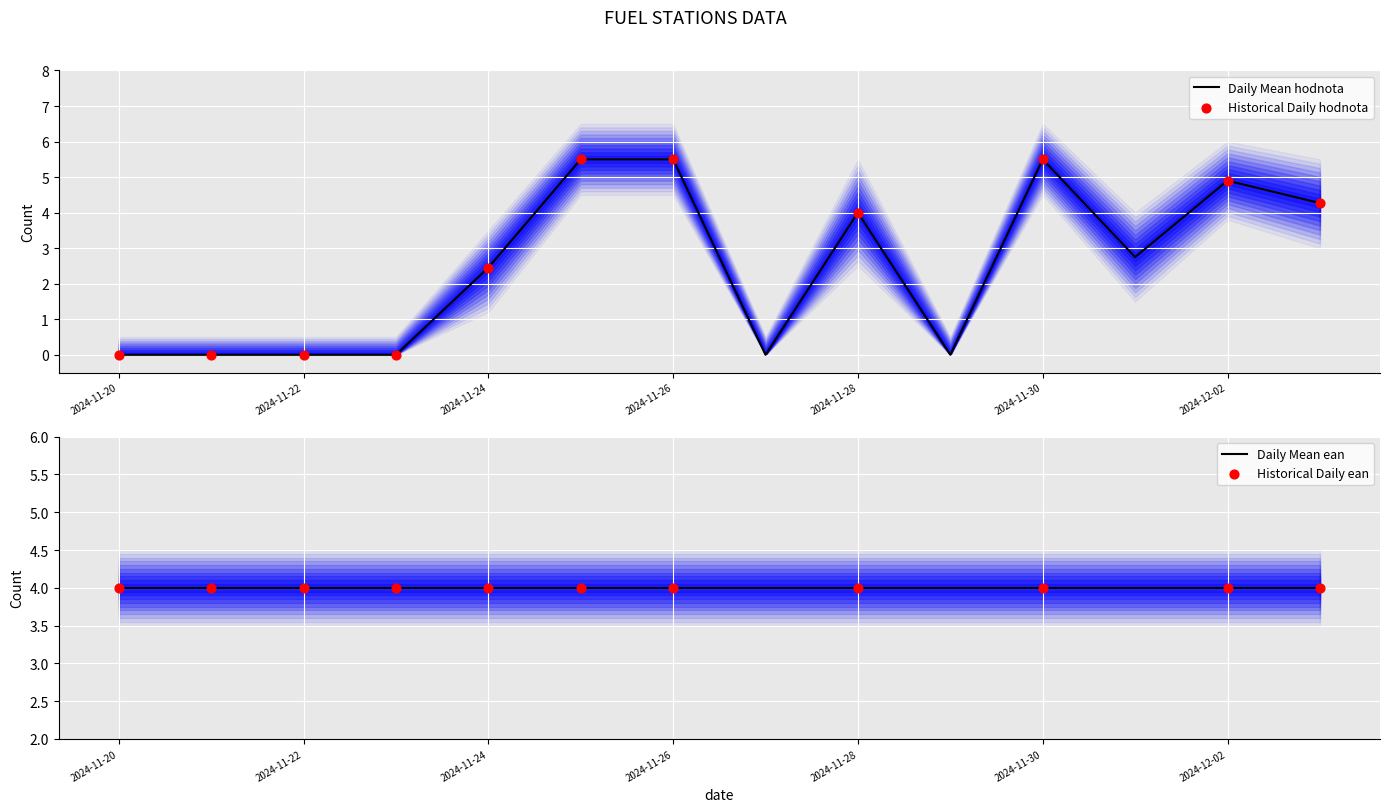

What is the change in value from 2024-11-21 to 2024-11-28?

+4.0